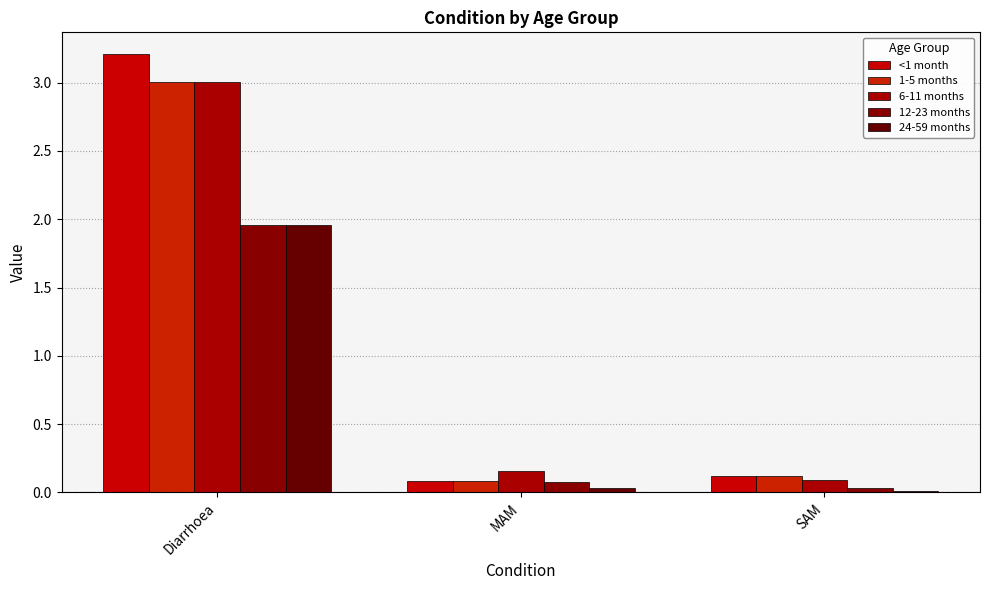

What is the total value across all series at MAM?

0.4